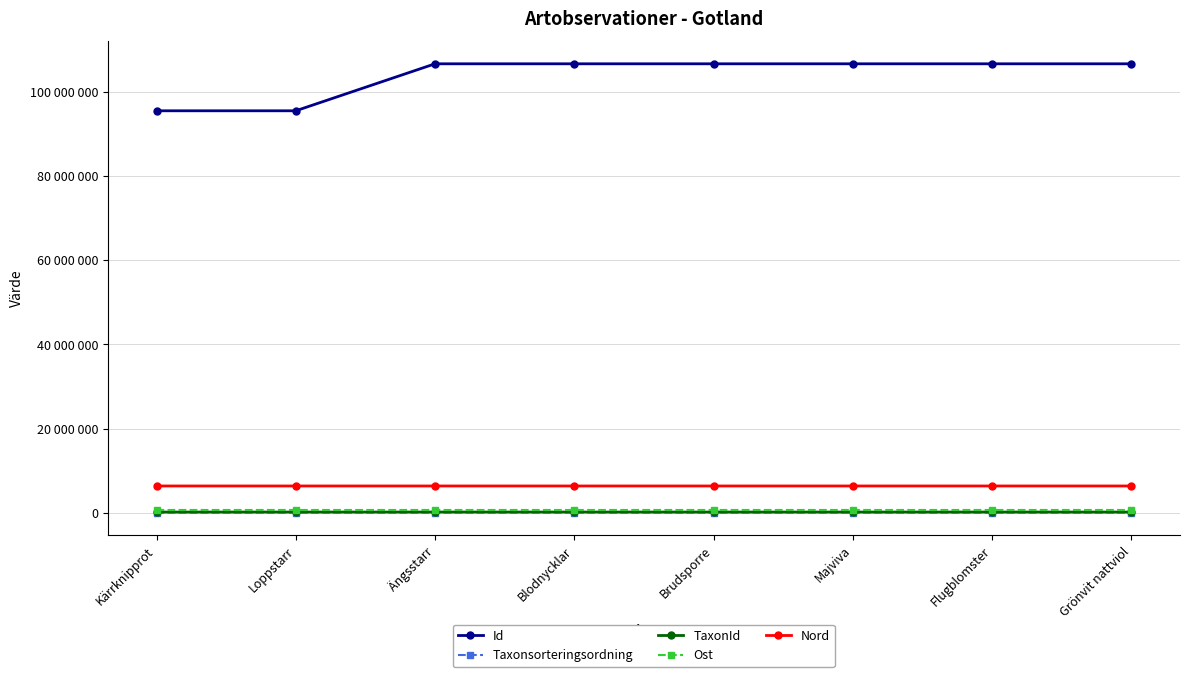

Rank the series by their maximum value, from highest to lowest.

Id, Nord, Ost, TaxonId, Taxonsorteringsordning